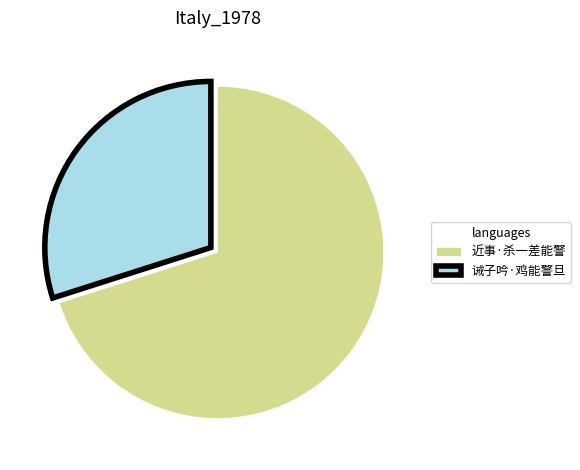

Which category has the biggest portion of the pie?

近事·杀一差能警